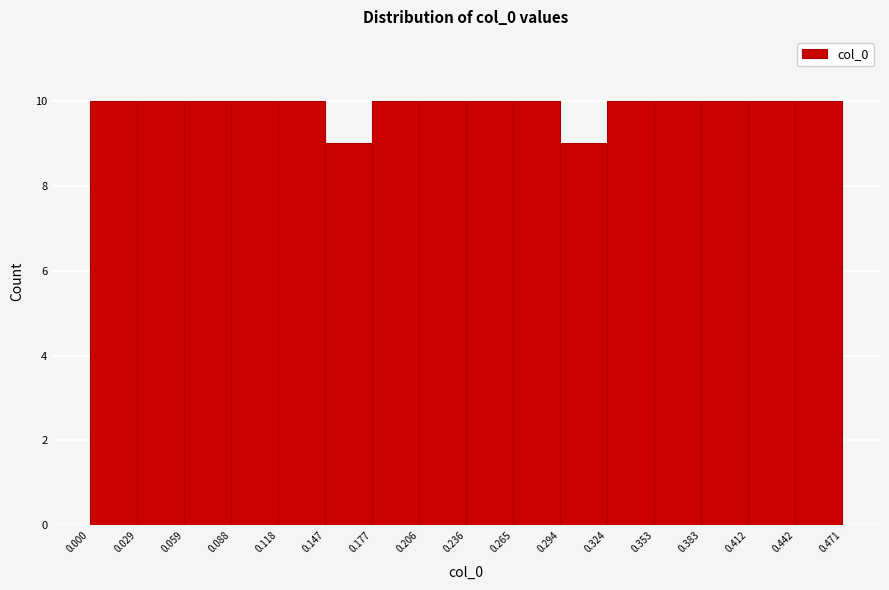

What is the height of the bar covering 0.059 to 0.088 on the x-axis? The values are not printed on the chart, so give them approximately, as read against the axis.

10